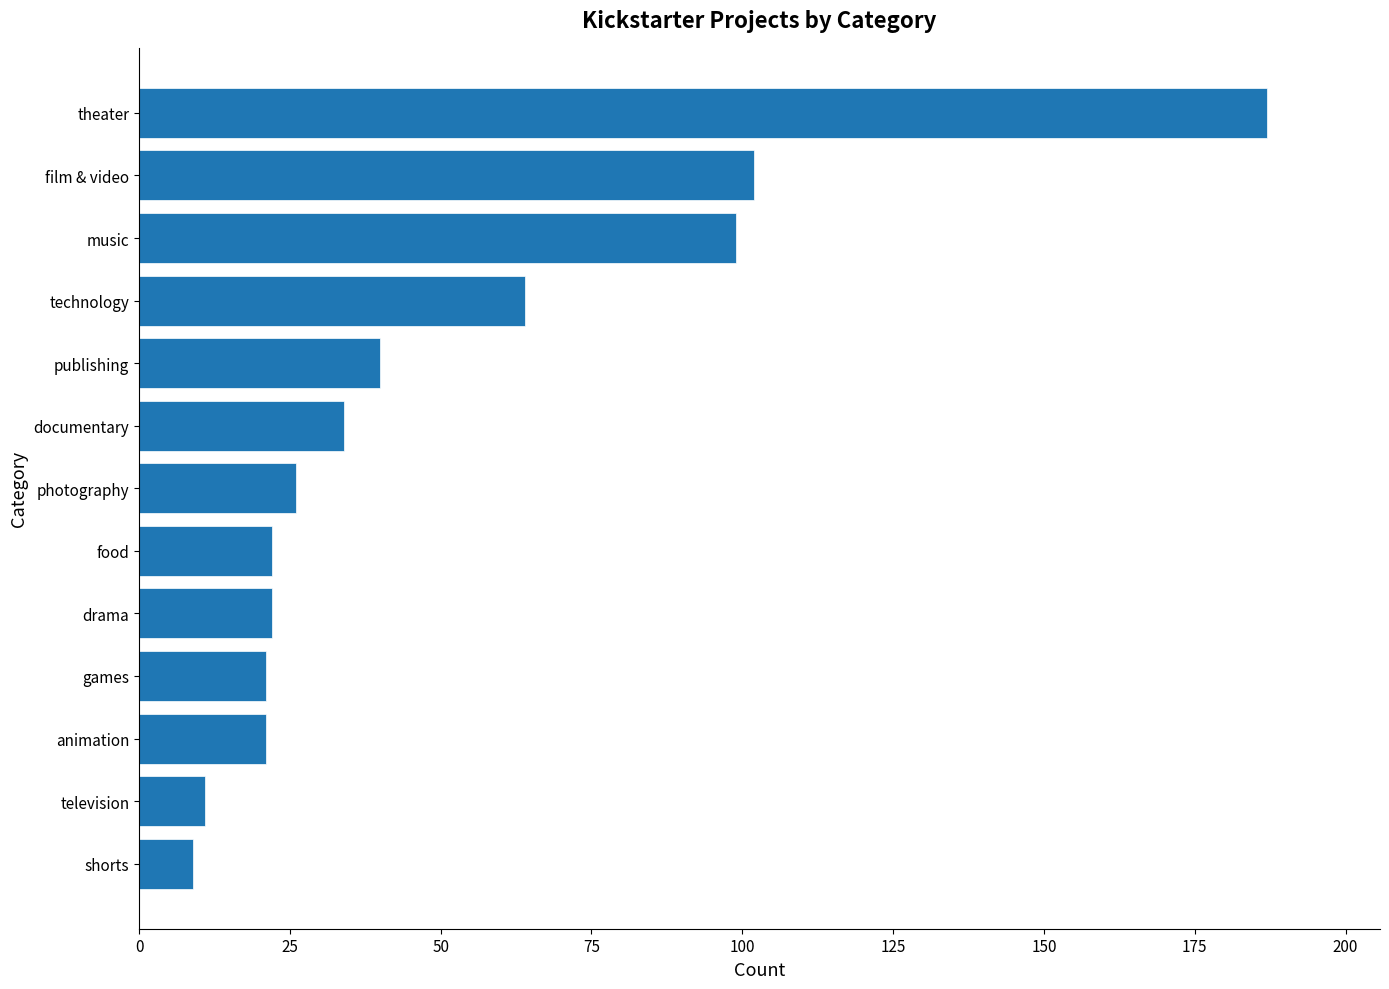

Reading top to bottom, extract all data points from this chart.

187	102	99	64	40	34	26	22	22	21	21	11	9